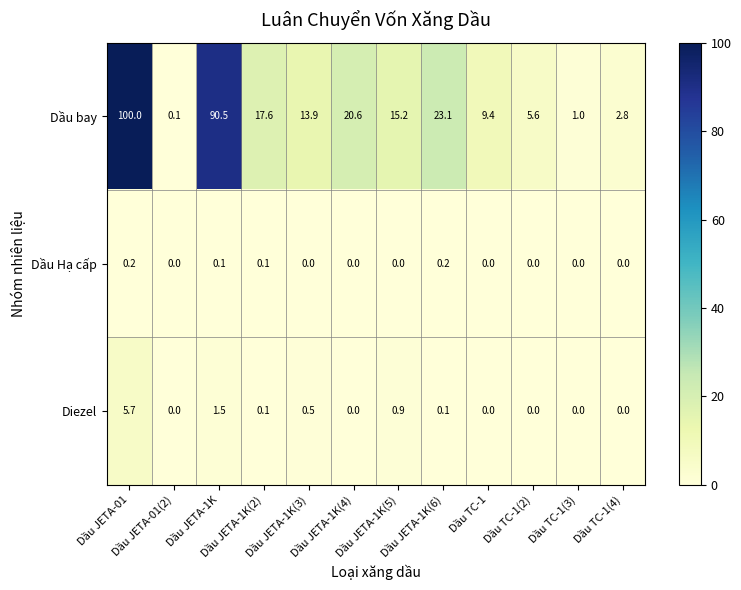

What is the difference between the second highest and second lowest values in the Dầu bay series?

89.5